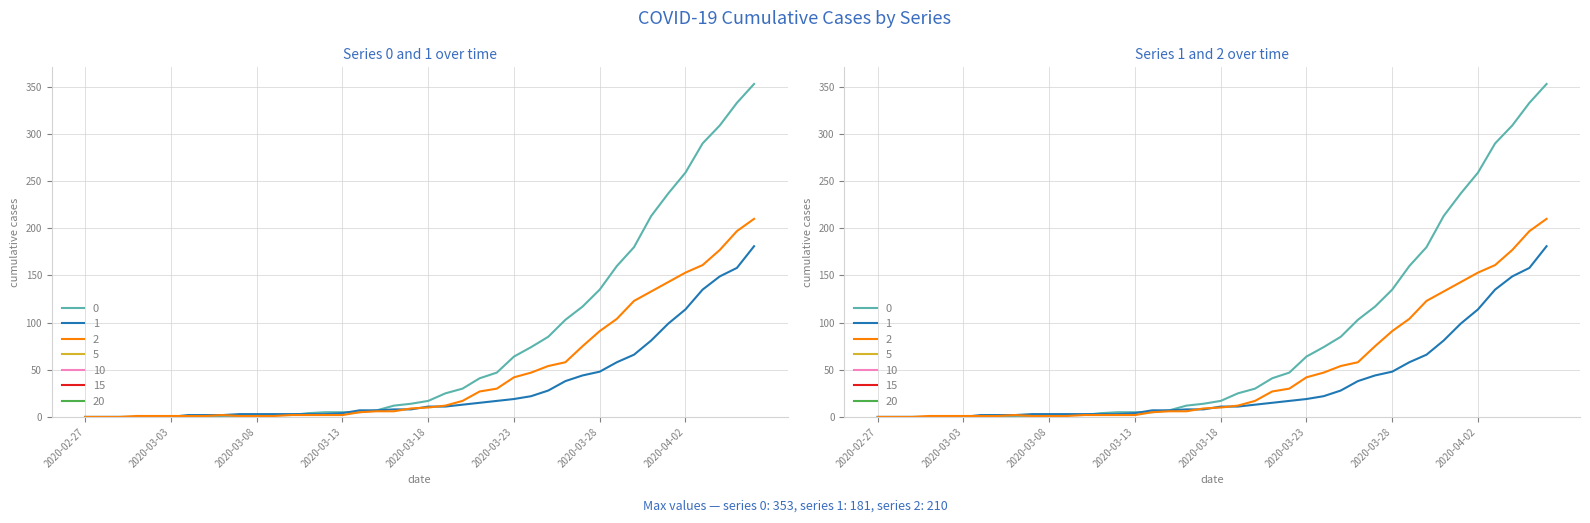

List the series in order of their overall mean, lowest first.

1, 2, 0